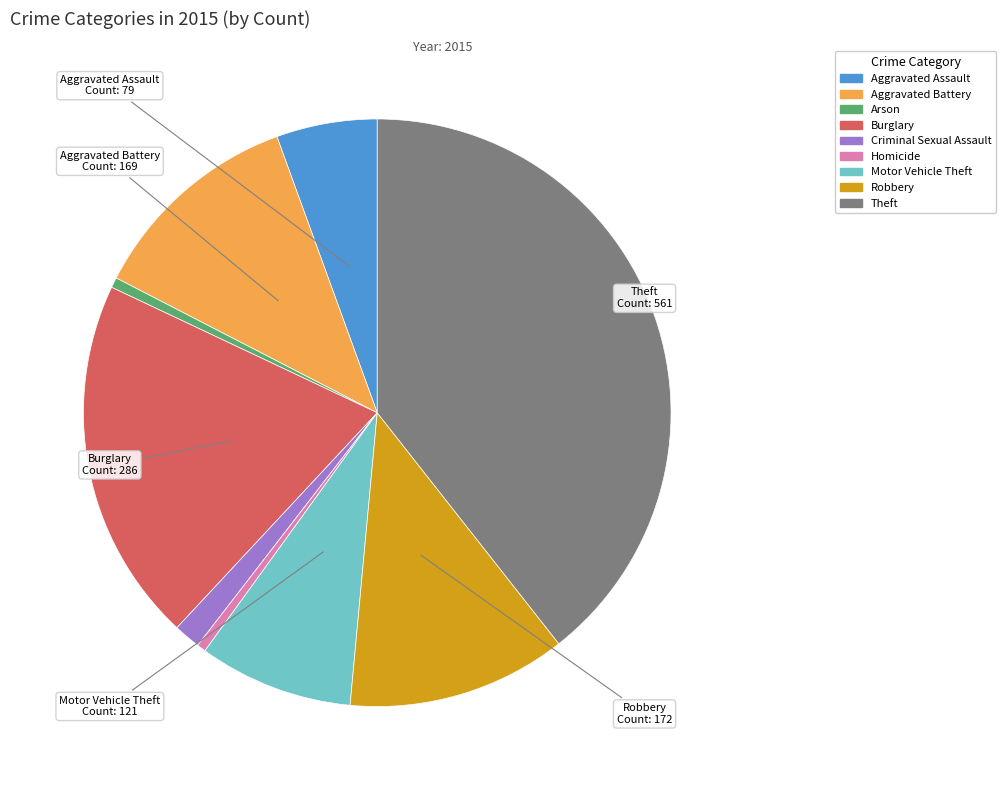

Is there a majority slice in this chart?

No